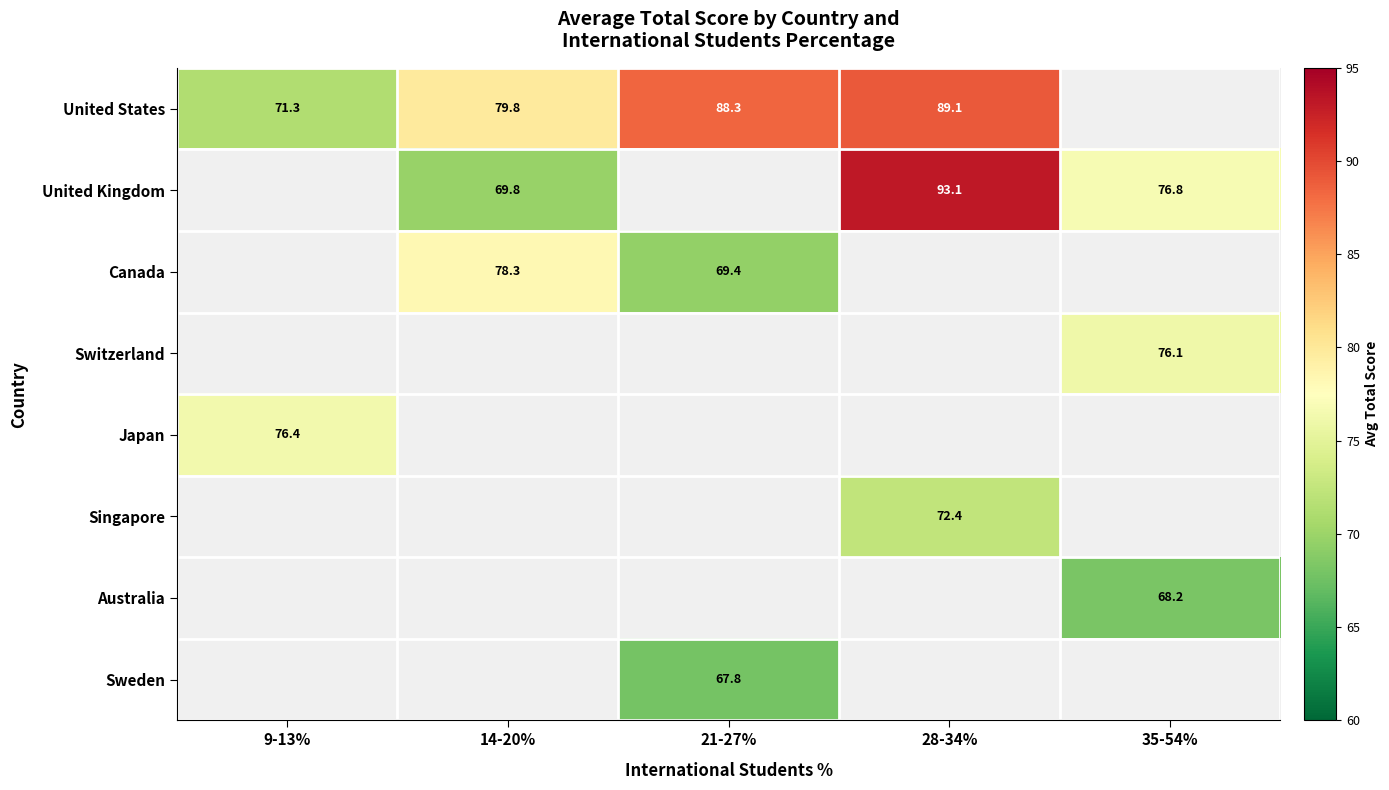

What is the maximum value shown in the chart?

93.1